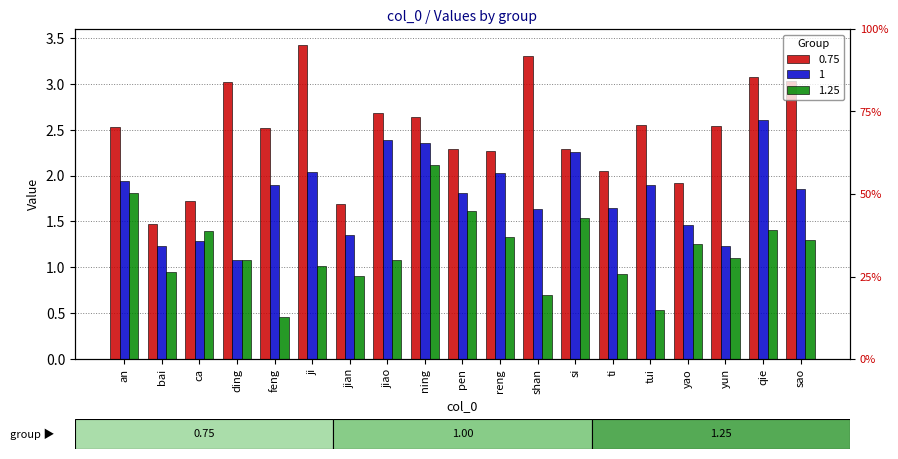

Which label corresponds to the smallest value in the chart?

feng